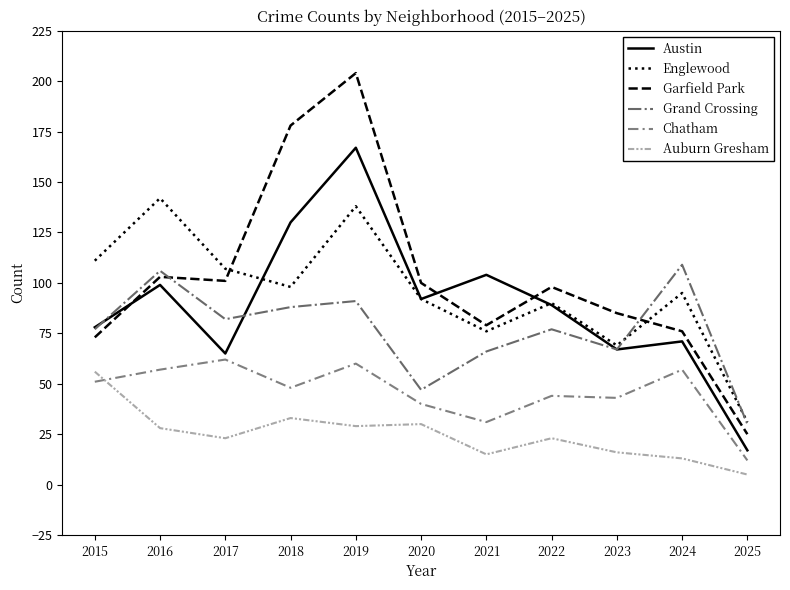

What is the minimum value for Garfield Park?

25